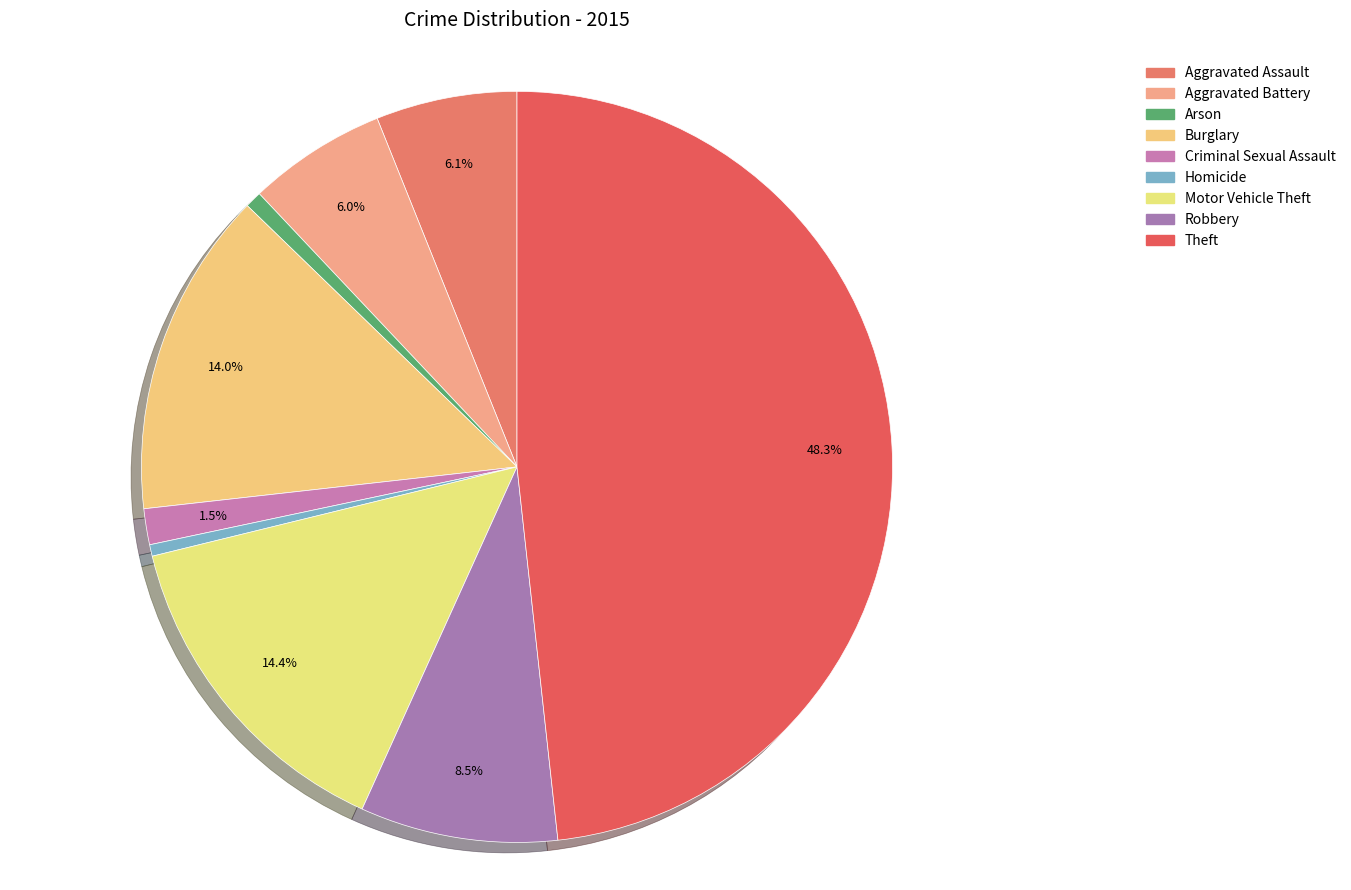

Between Criminal Sexual Assault and Aggravated Assault, which is larger?

Aggravated Assault